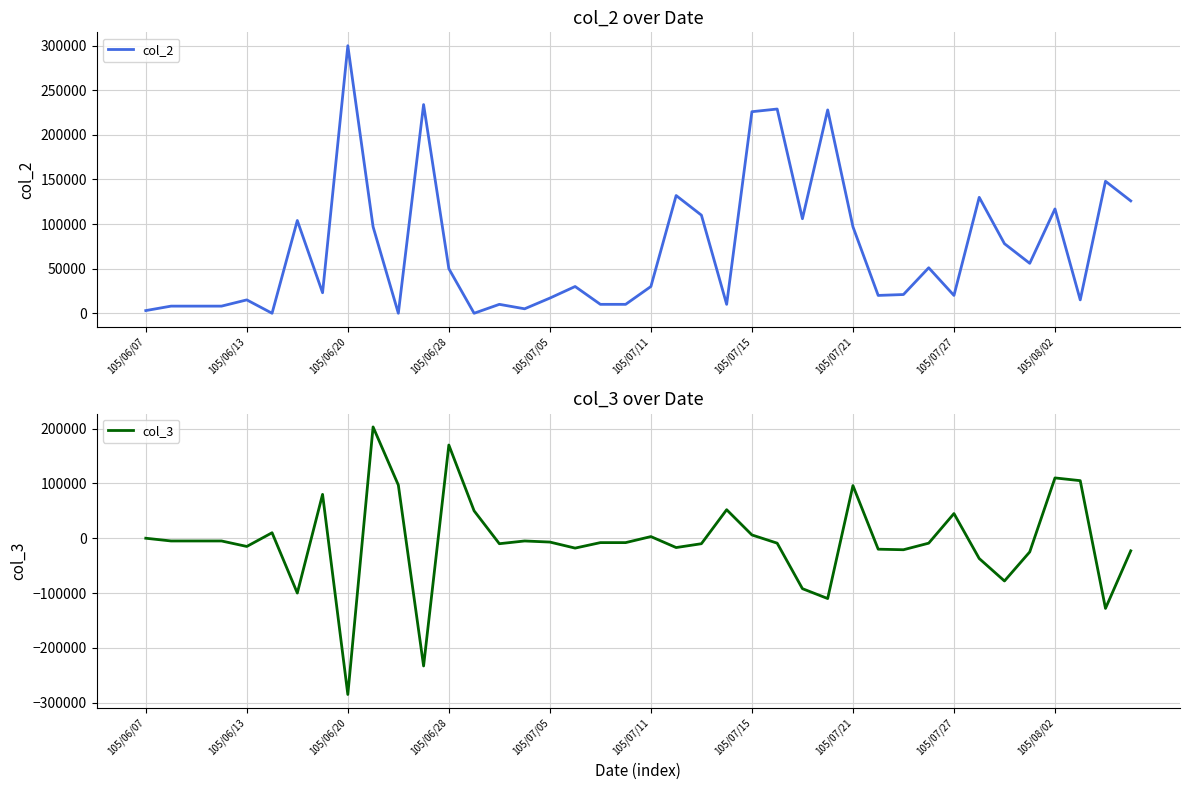

The col_2 series shows 3564 at 105/06/20. True or false?

False